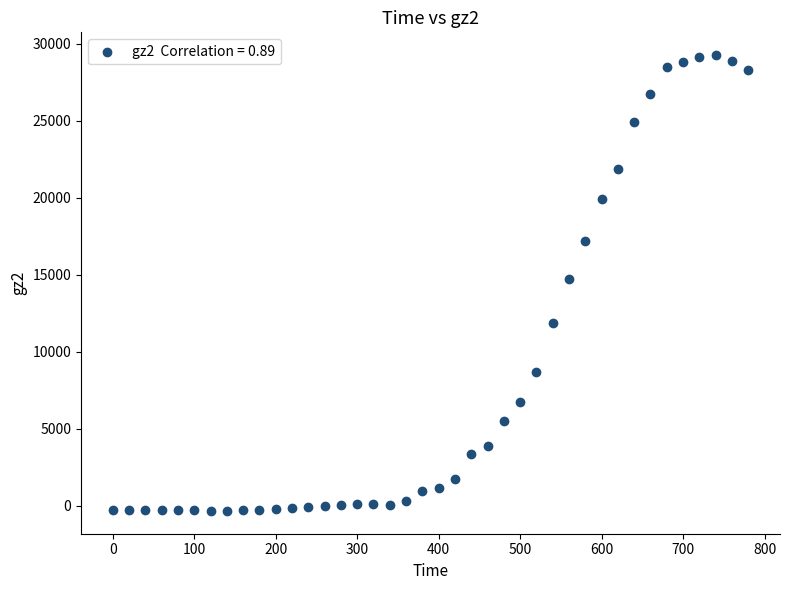

What is the range of Y values (max minus min)?

29592